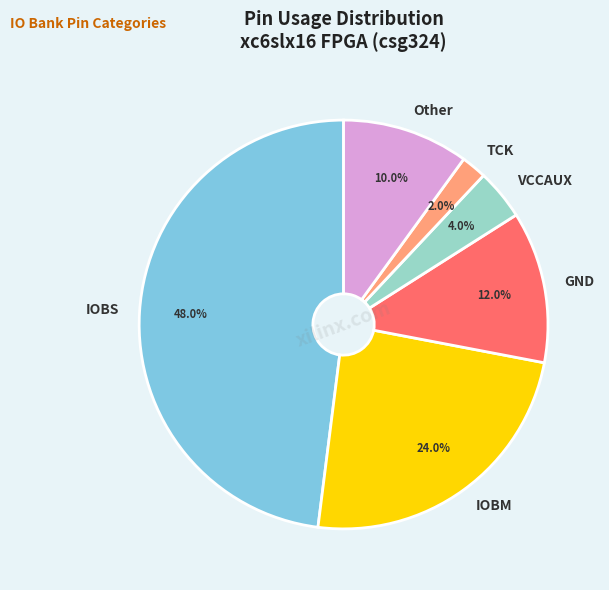

What is the ratio of the value at IOBM to the value at IOBS?

0.5